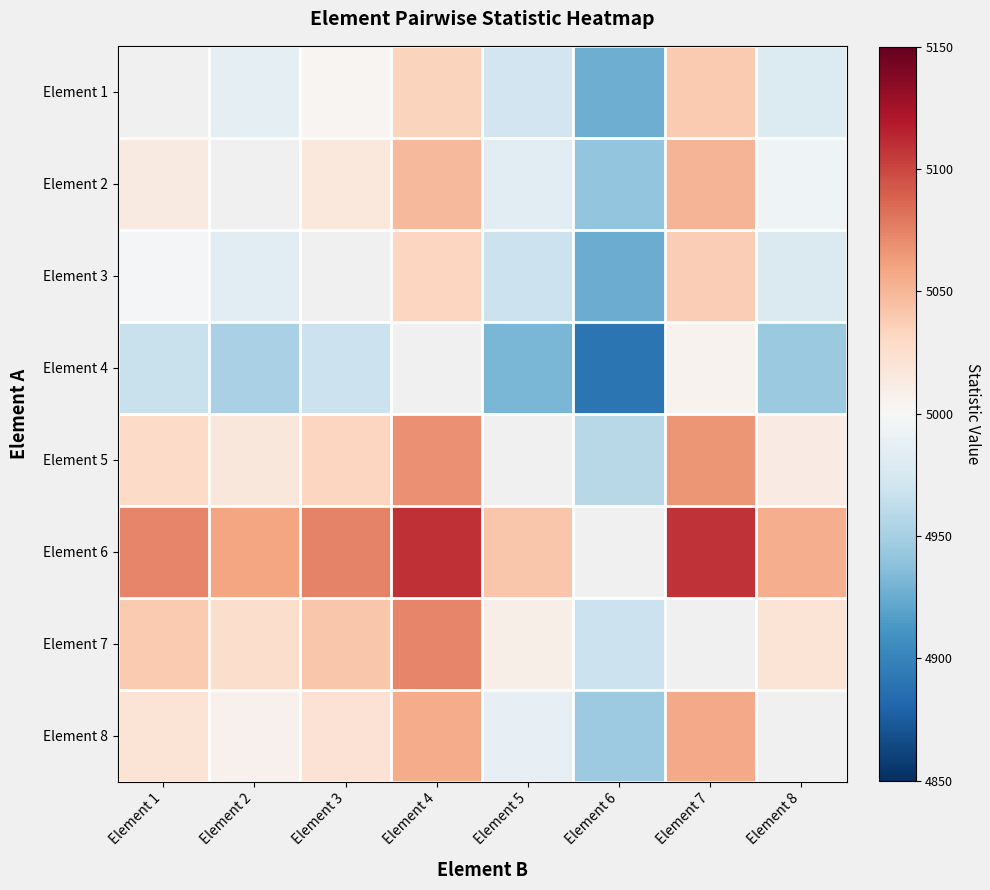

Which series has the widest spread of values?

Element 4